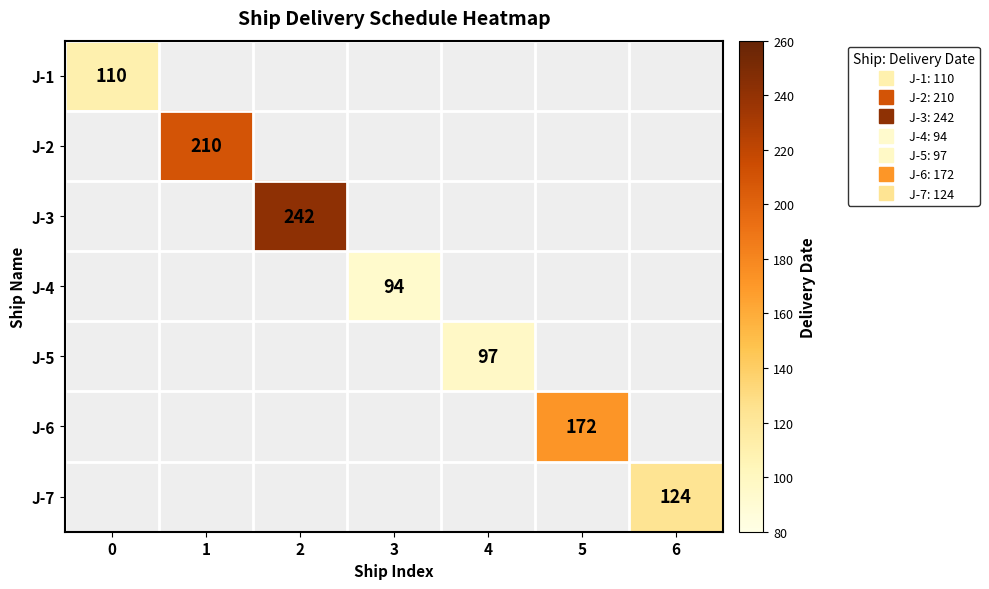

Is the value of J-6 at 3 greater than the value of J-4 at 2?

No